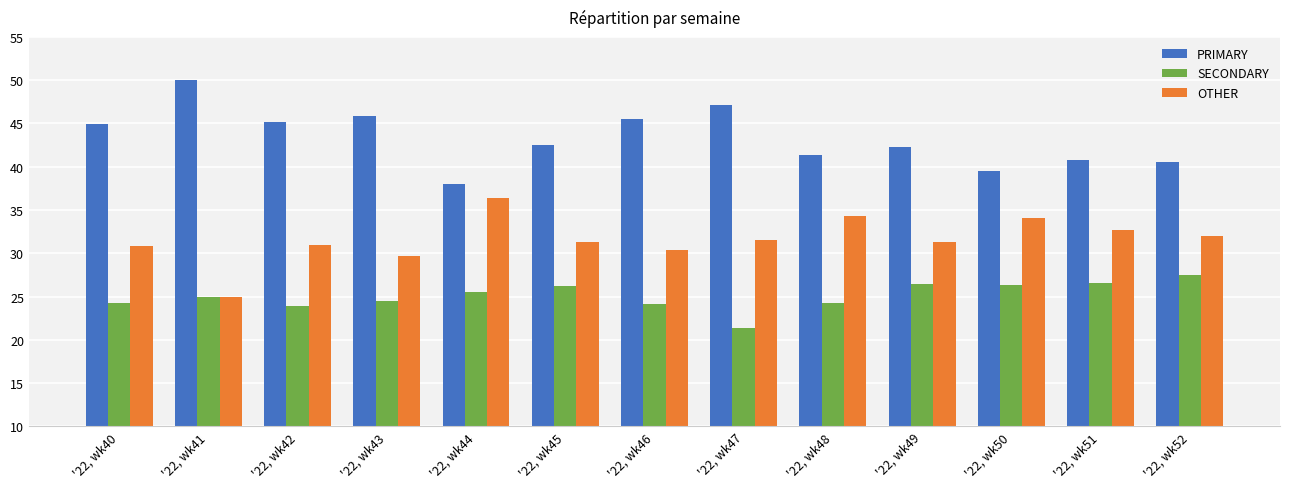

Is the value of PRIMARY at '22, wk52 greater than the value of SECONDARY at '22, wk48?

Yes